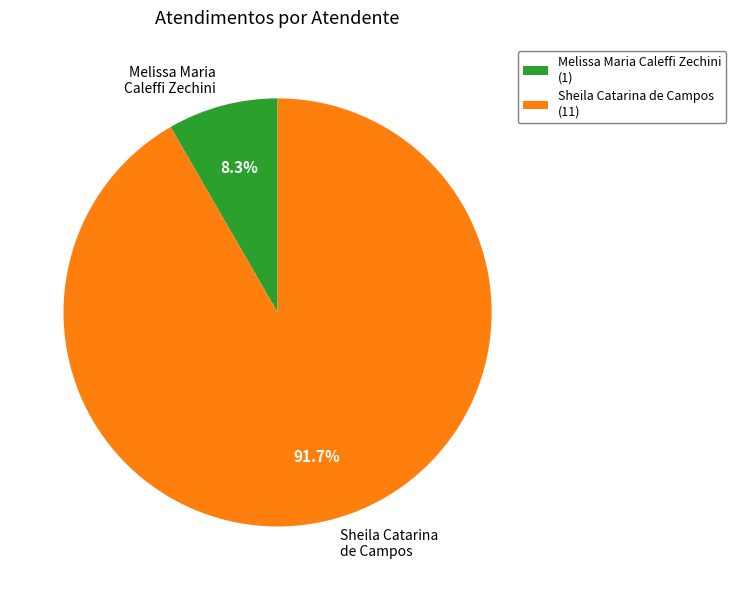

To the nearest percent, what portion does Melissa Maria Caleffi Zechini represent?

8%